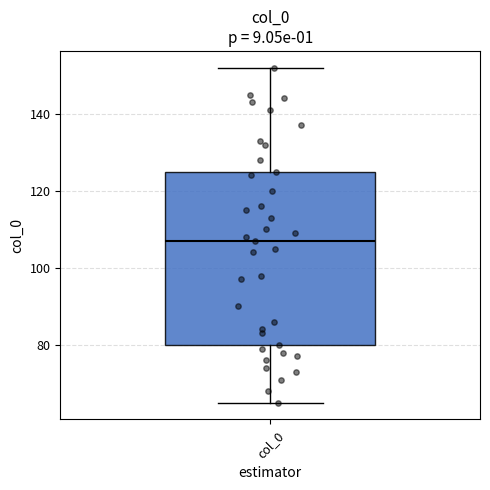

Where does the upper whisker of the box for col_0 end on the y-axis? The values are not printed on the chart, so give them approximately, as read against the axis.

152